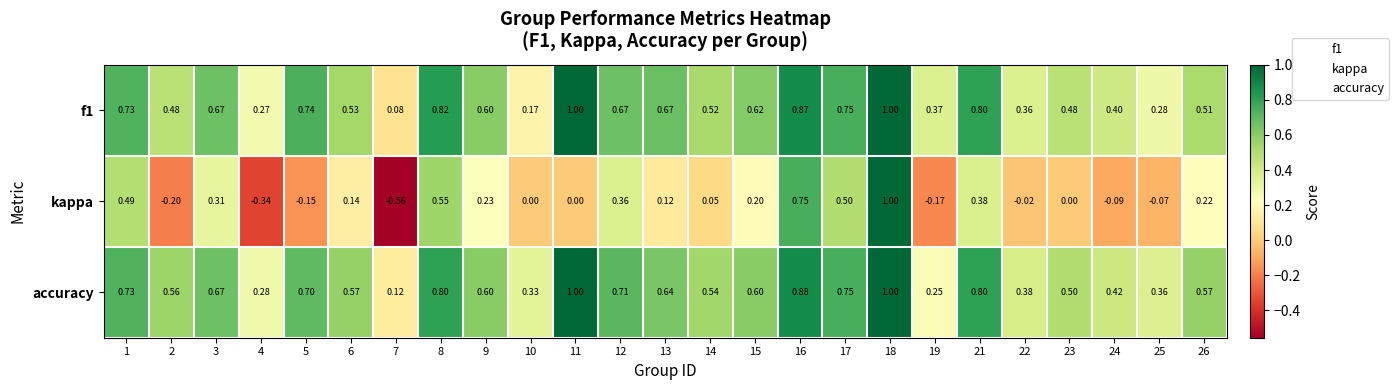

Is the value of accuracy at 24 greater than the value of f1 at 17?

No